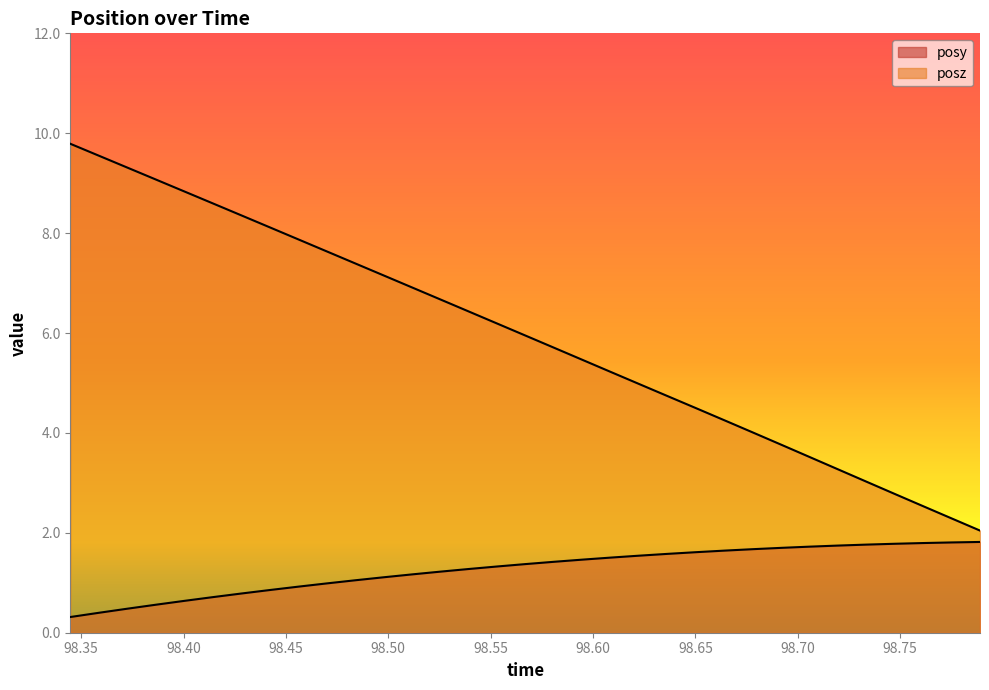

Rank the categories by posy value from highest to lowest.

98.789, 98.77509, 98.76141, 98.74731, 98.73364, 98.71967, 98.70587, 98.69226, 98.67792, 98.66412, 98.65002, 98.63641, 98.6225, 98.60876, 98.59467, 98.58081, 98.56677, 98.5531, 98.53918, 98.52533, 98.51154, 98.49738, 98.48376, 98.46967, 98.45575, 98.44189, 98.4281, 98.41406, 98.40063, 98.38654, 98.37256, 98.35895, 98.34473